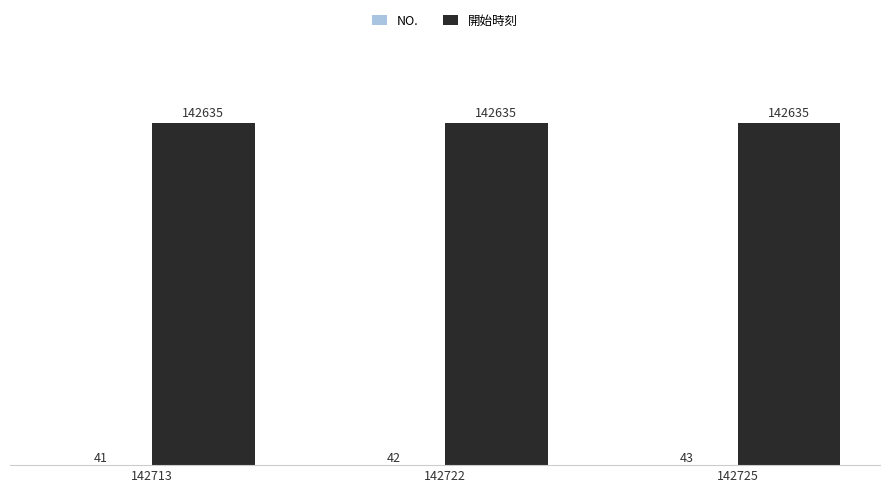

What is the maximum value shown in the chart?

142635